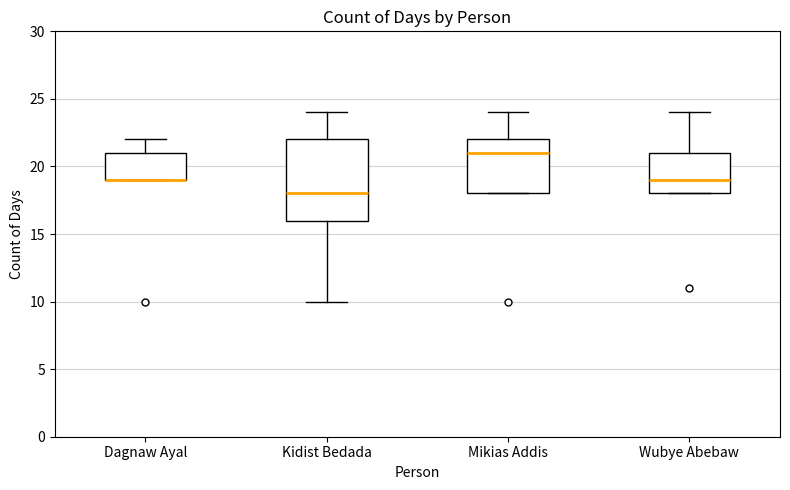

Reading left to right, read every box against the y-axis: the position of its median line, the range the box covers, and the ends of its whiskers. The values are not printed on the chart, so give them approximately, as read against the axis.

Dagnaw Ayal: median 19 (drawn on the box's lower edge), box 19 to 21, whiskers 19 to 22
Kidist Bedada: median 18, box 16 to 22, whiskers 10 to 24
Mikias Addis: median 21, box 18 to 22, whiskers 18 to 24
Wubye Abebaw: median 19, box 18 to 21, whiskers 18 to 24